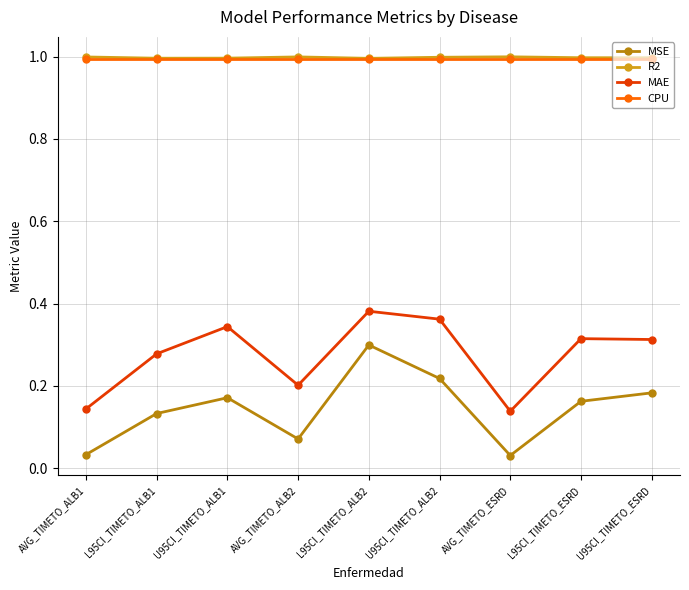

Which series has the widest spread of values?

MSE